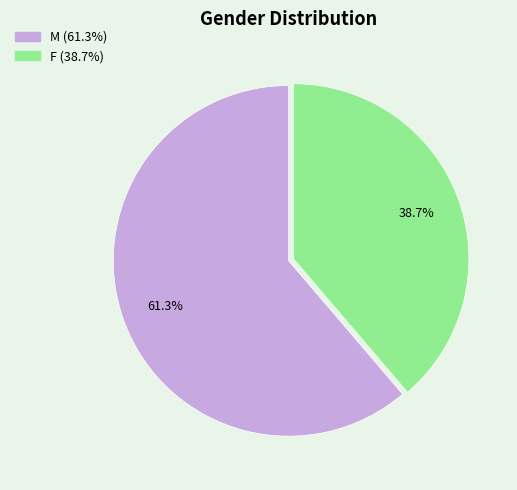

To the nearest percent, what is the difference between the largest and smallest slice percentages?

23%